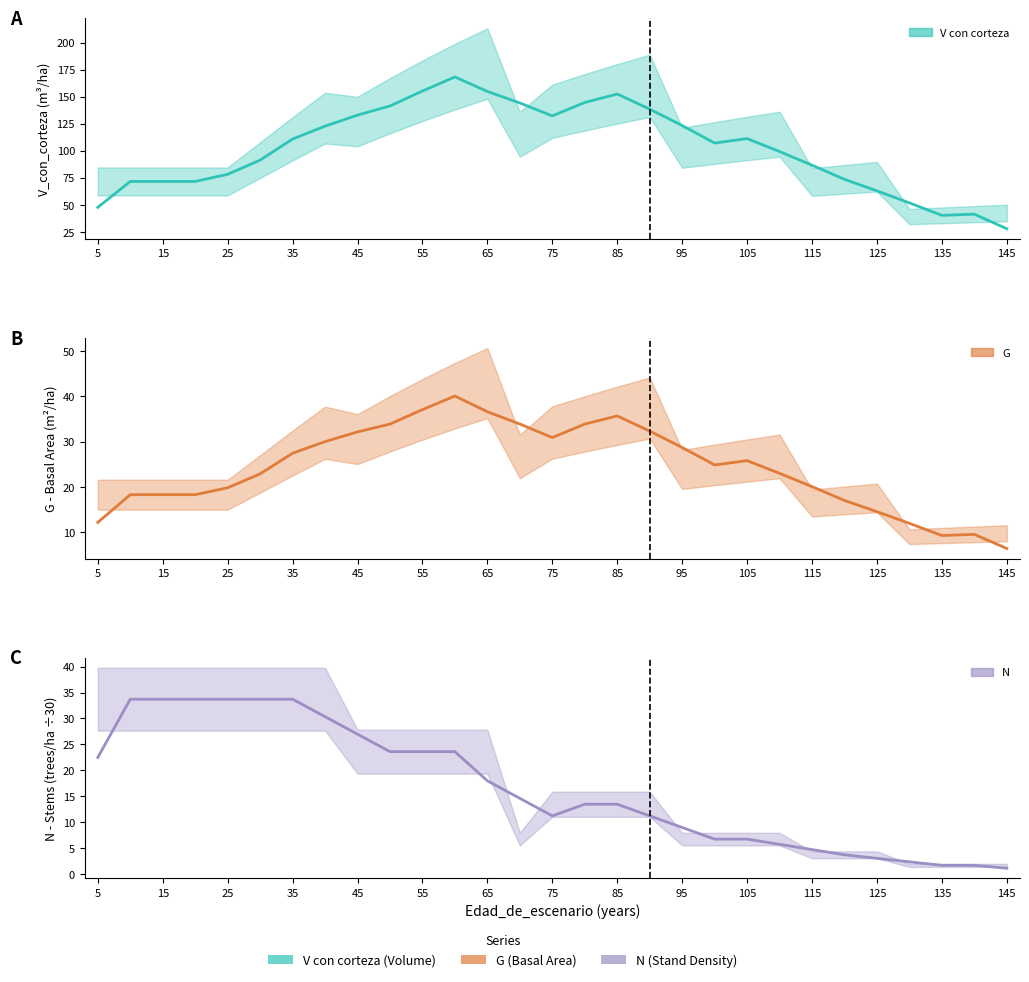

The value of G at 15 is 18.3. True or false?

True